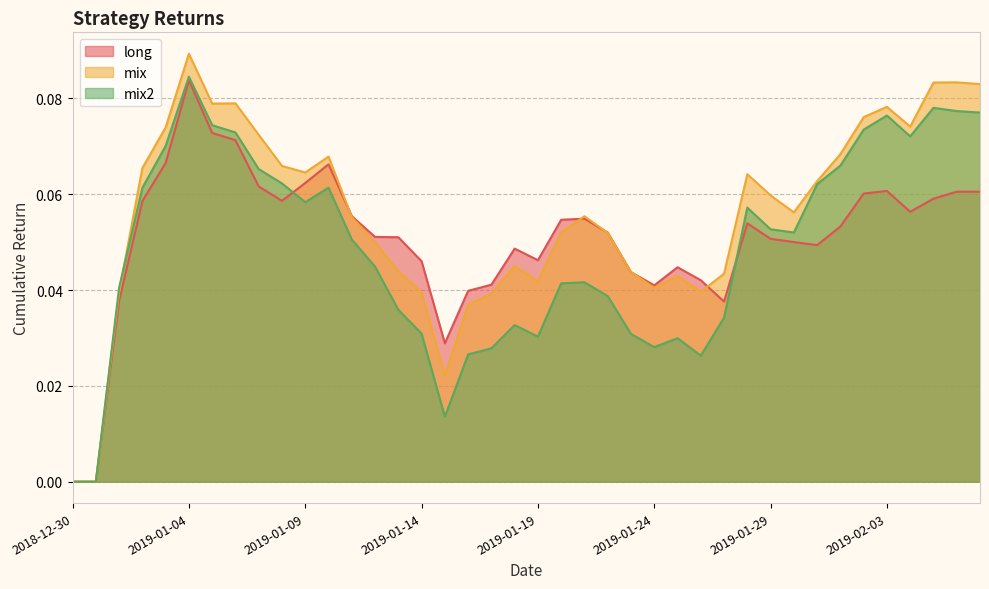

At which category is the sum across all series the highest?

2019-01-04